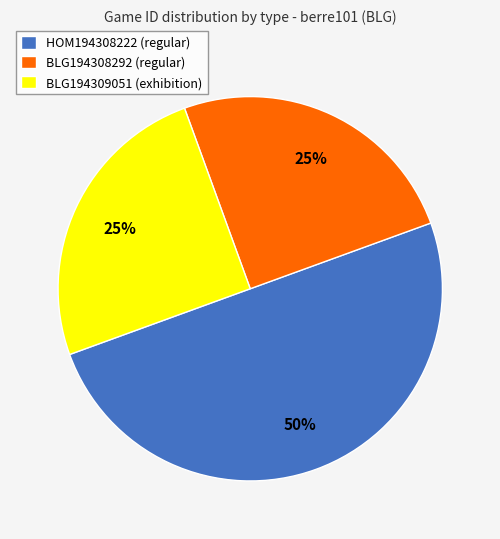

How many slices are in this pie chart?

3